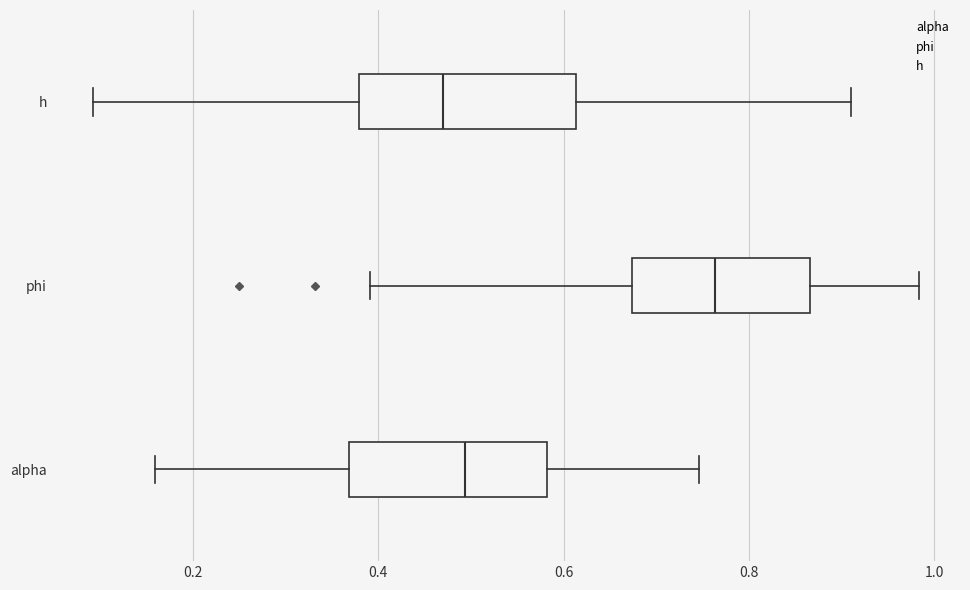

Where does the right whisker of the box for h end on the x-axis? The values are not printed on the chart, so give them approximately, as read against the axis.

0.90